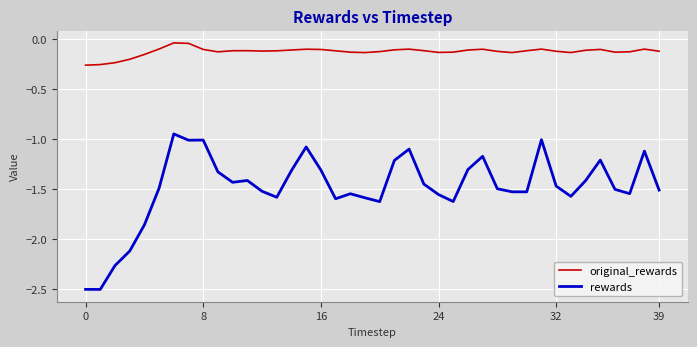

True or false: original_rewards and rewards intersect in this chart.

False